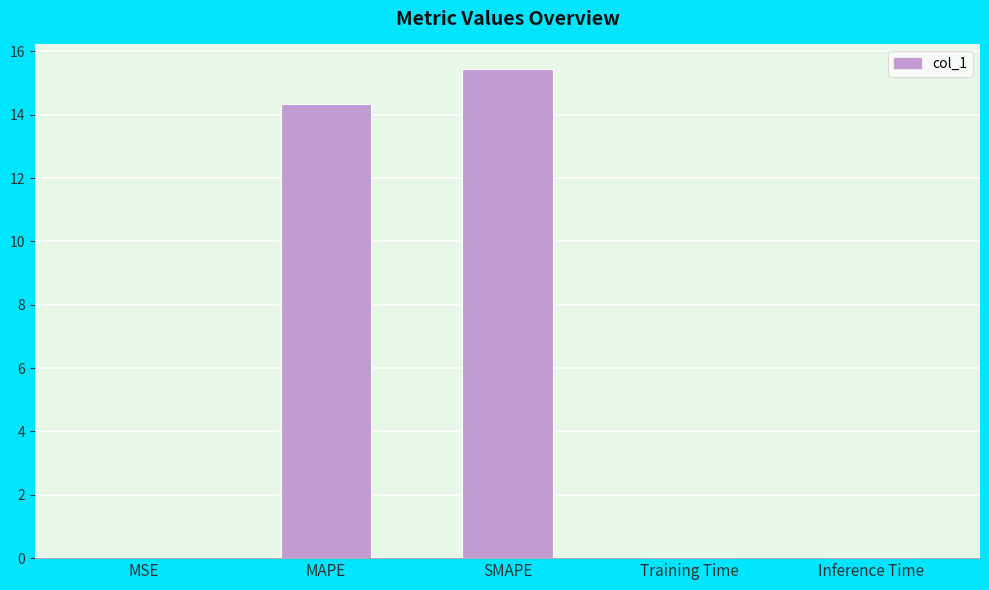

What is the sum of all values?

29.9